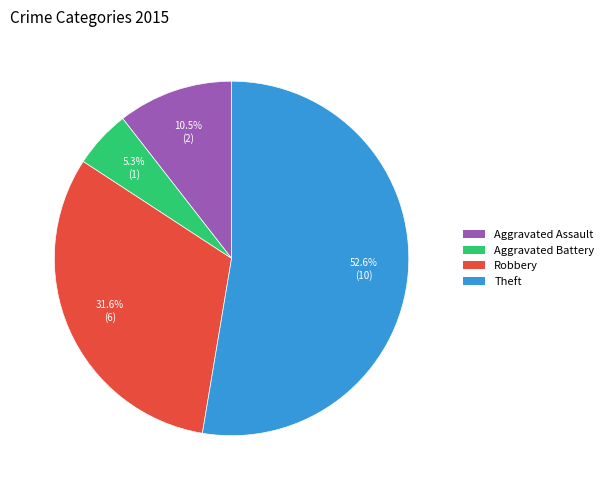

What is the smallest slice in the pie chart?

Aggravated Battery